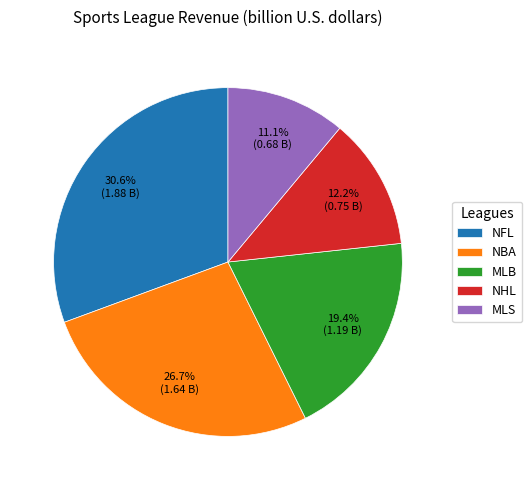

Count the number of slices in the pie.

5